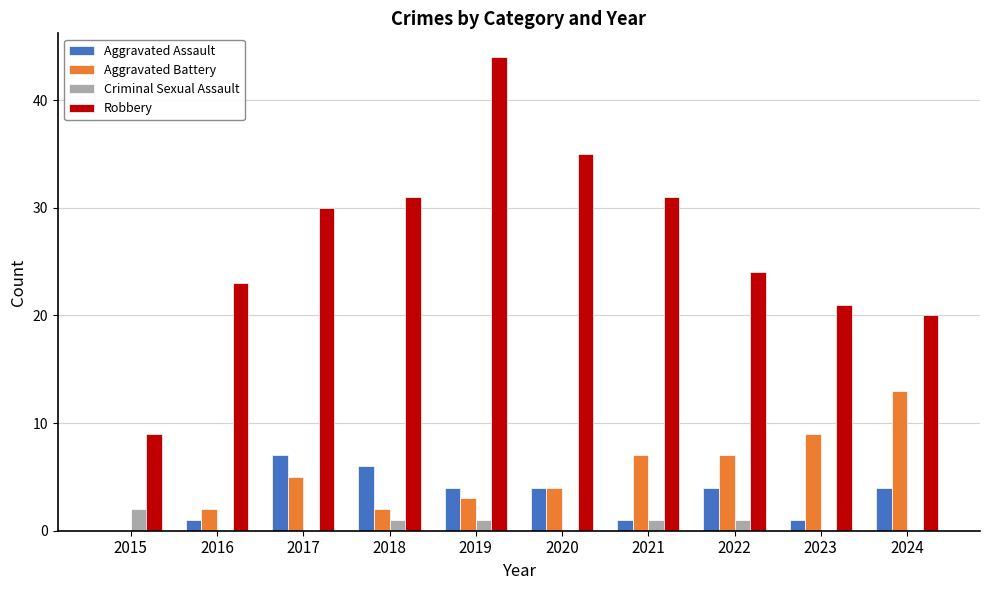

Which series has the largest range (max minus min)?

Robbery